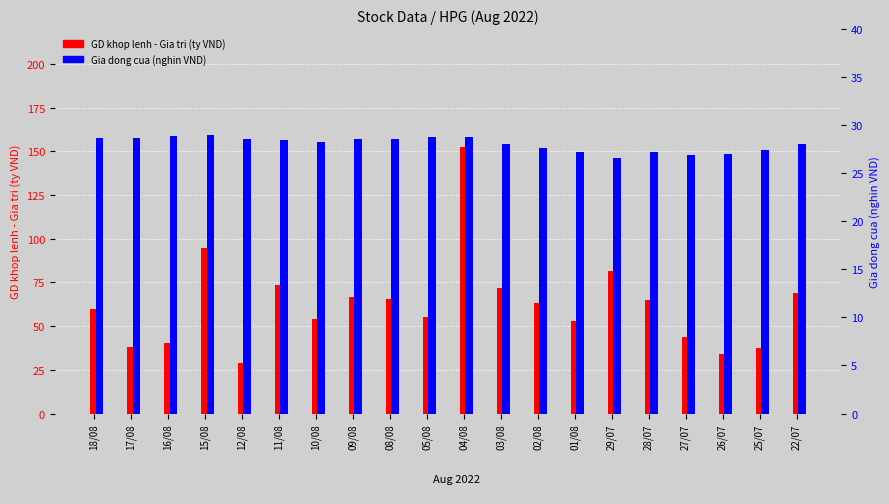

What is the difference between the GD khop lenh - Gia tri (ty VND) values at 28/07 and 26/07?

30.6